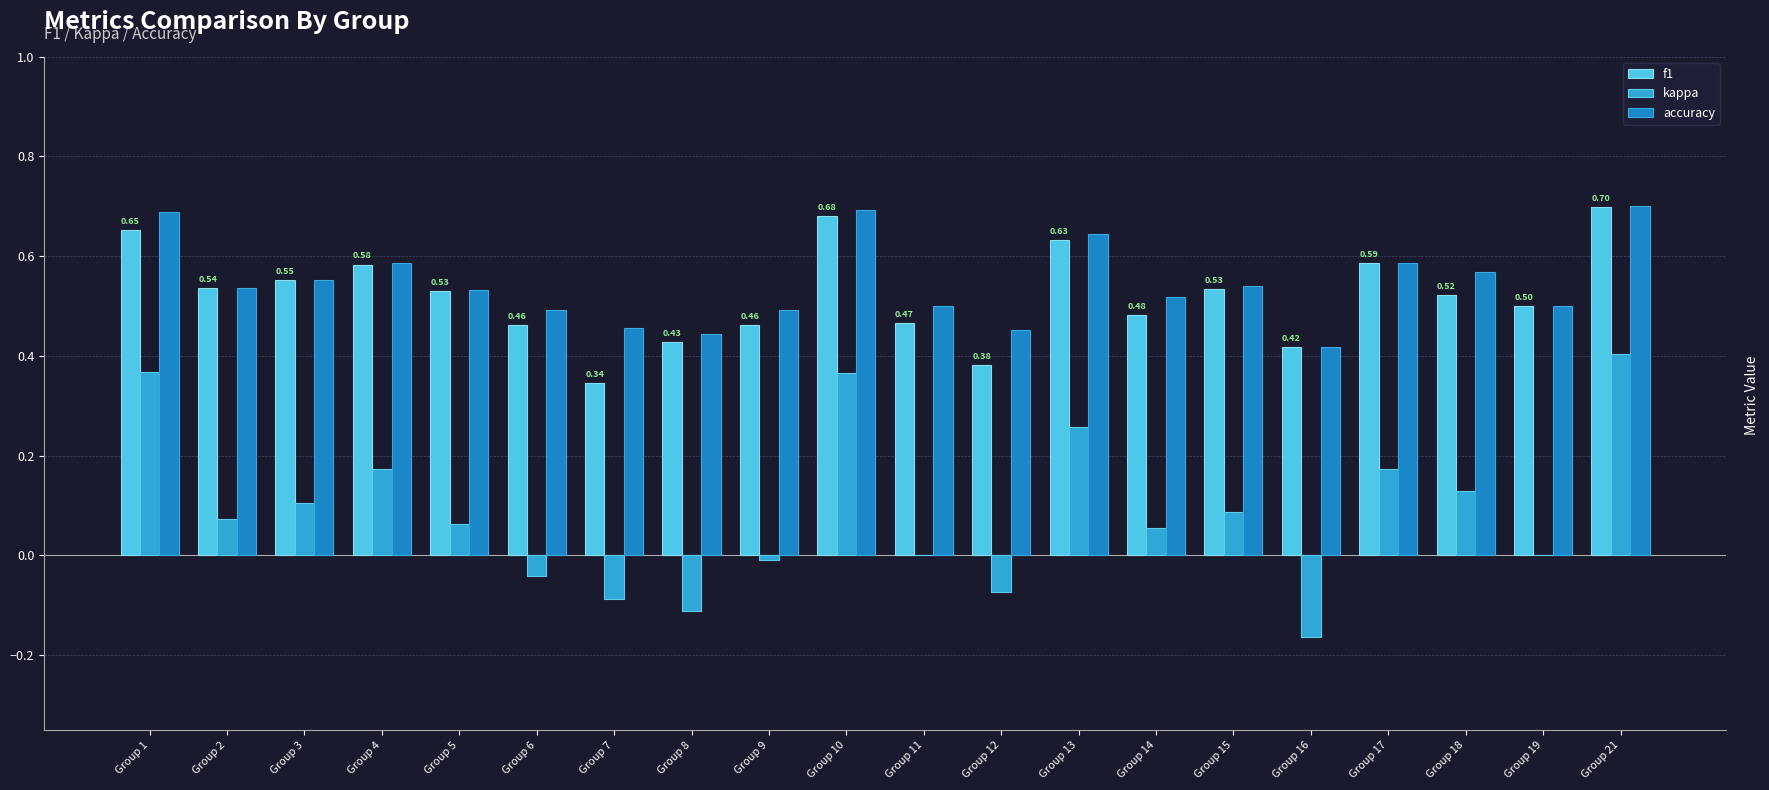

Does the chart contain stacked bars?

No